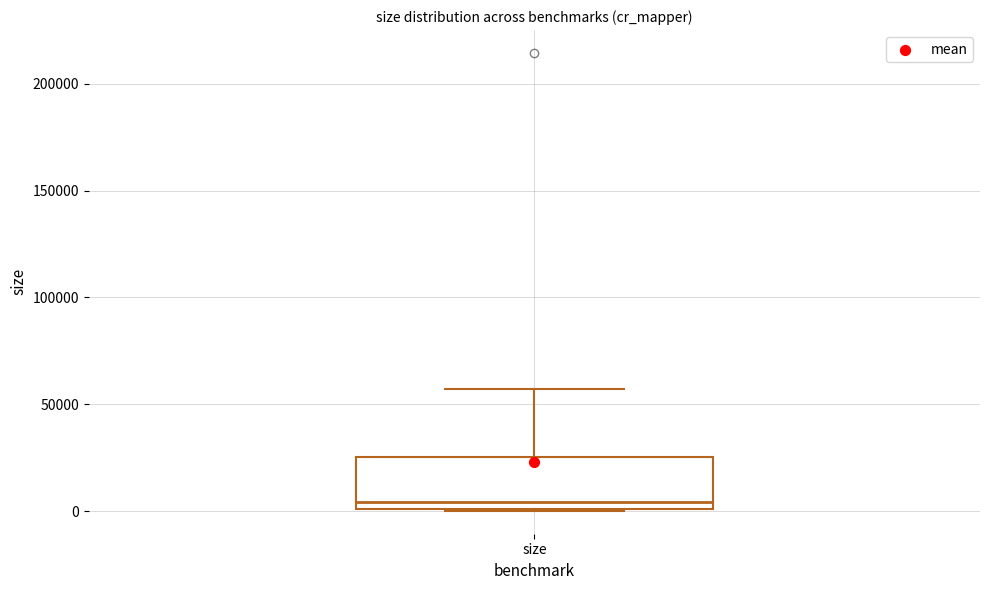

Read this box plot against the y-axis: the position of the median line, the range covered by the box, and the ends of both whiskers. The values are not printed on the chart, so give them approximately, as read against the axis.

median 5000, box 0 to 25000, whiskers 0 to 55000